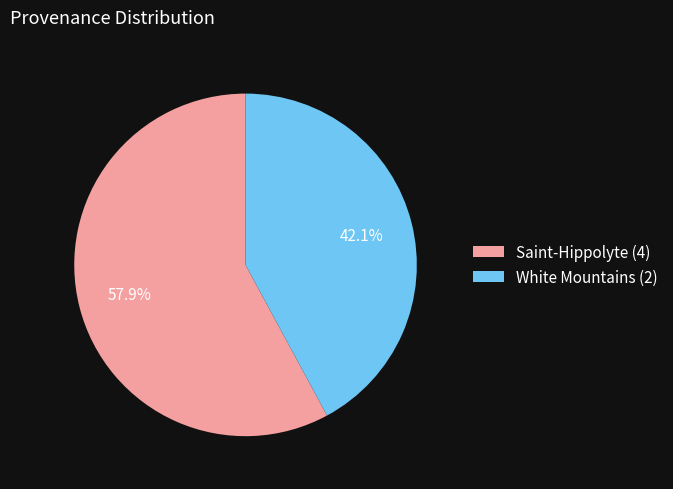

How much of the chart is everything except White Mountains (2)?

57.9%